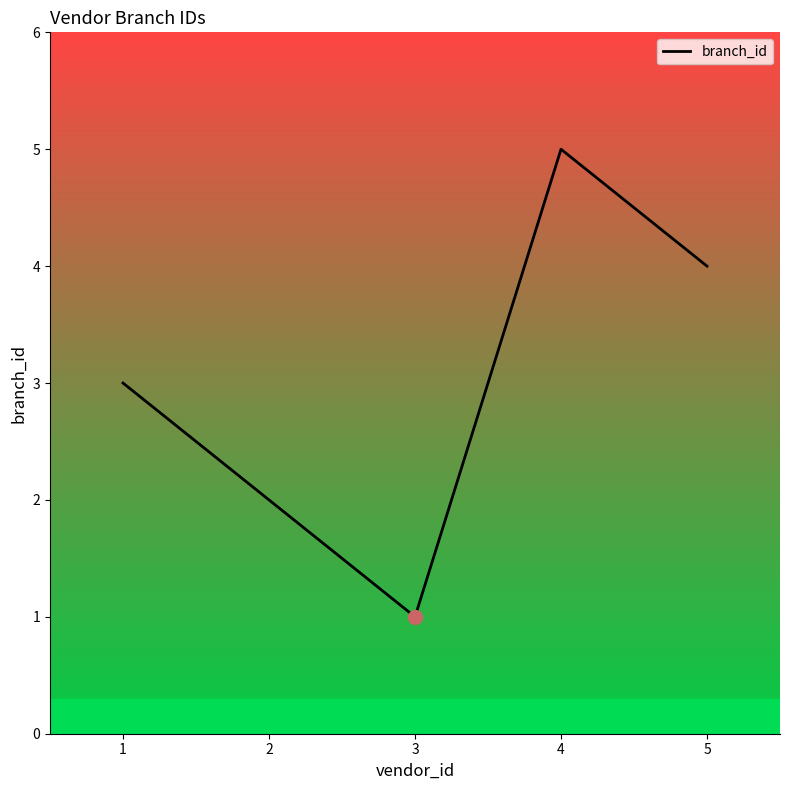

Reading left to right, list all the values displayed in this chart.

3	2	1	5	4